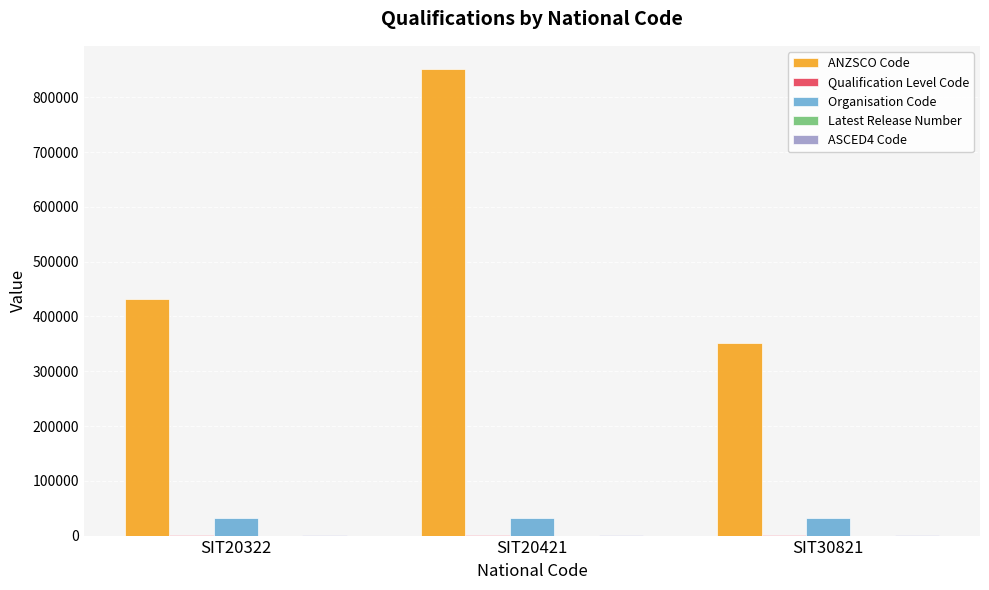

Which series changed the most between SIT20322 and SIT20421?

ANZSCO Code